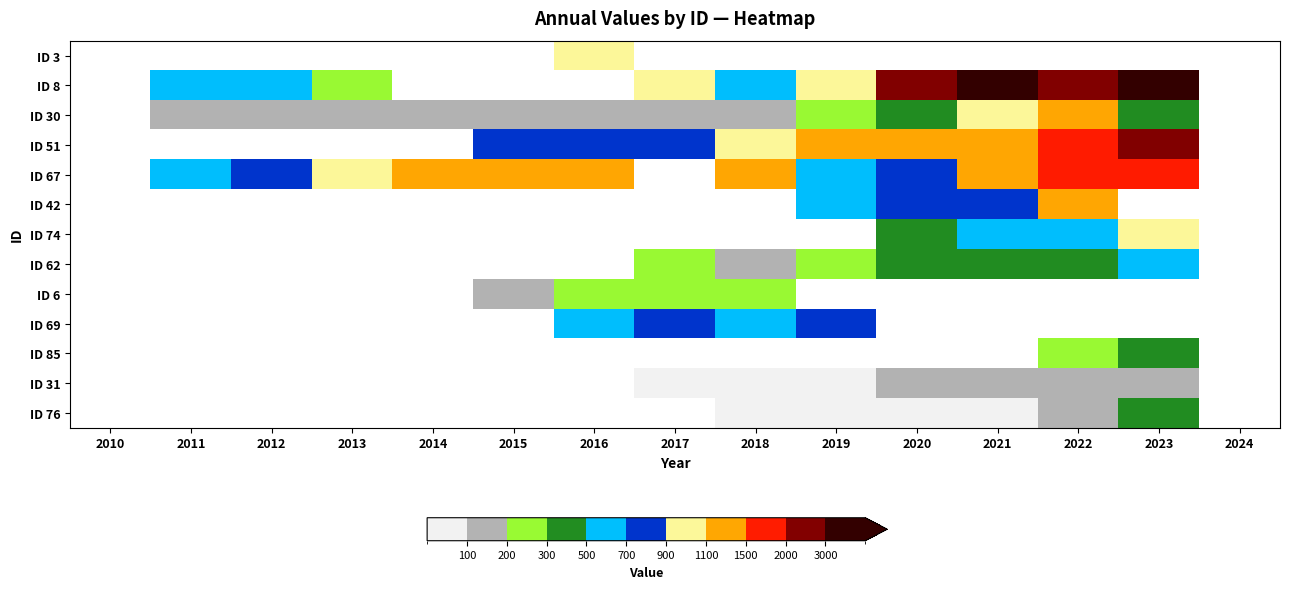

What is the greatest value displayed?

3781.0